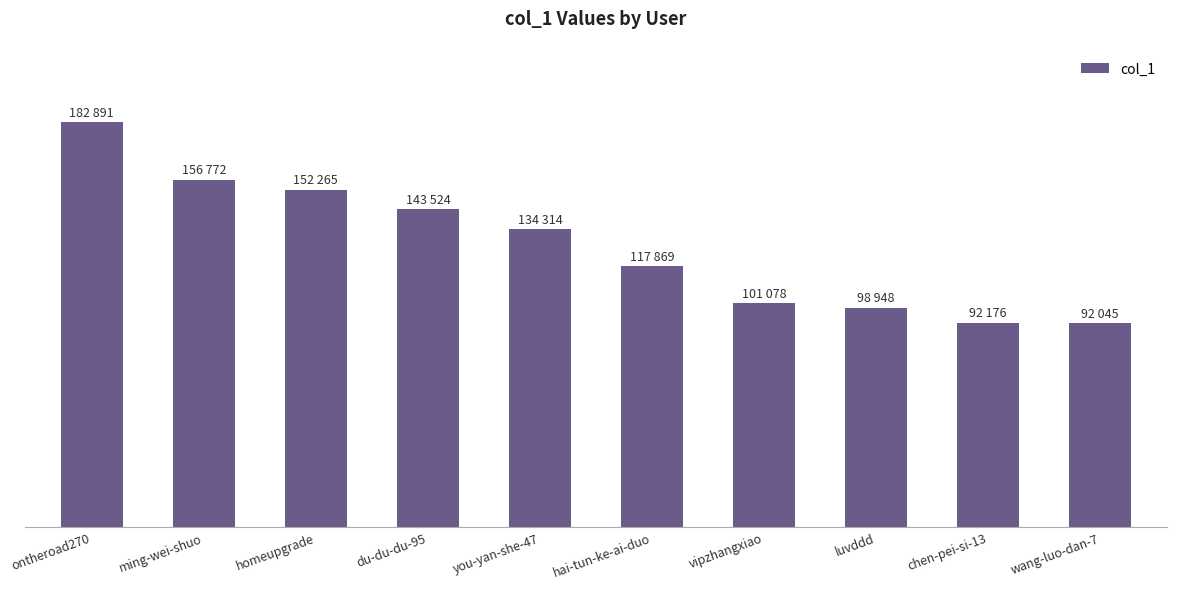

Rank the categories by value from lowest to highest.

wang-luo-dan-7, chen-pei-si-13, luvddd, vipzhangxiao, hai-tun-ke-ai-duo, you-yan-she-47, du-du-du-95, homeupgrade, ming-wei-shuo, ontheroad270